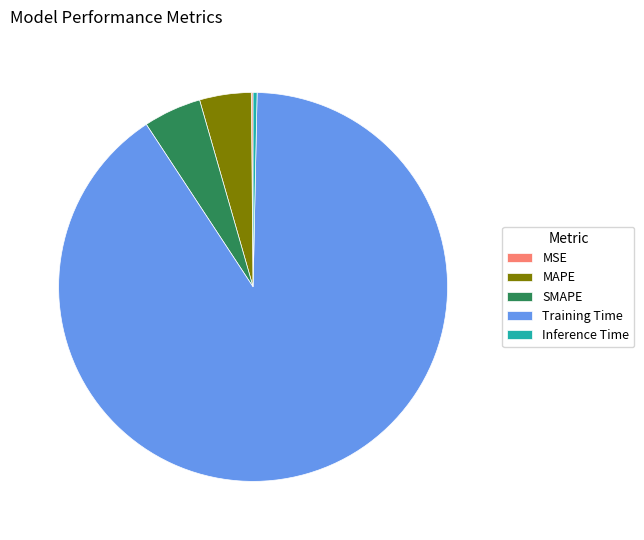

Which category has the biggest portion of the pie?

Training Time